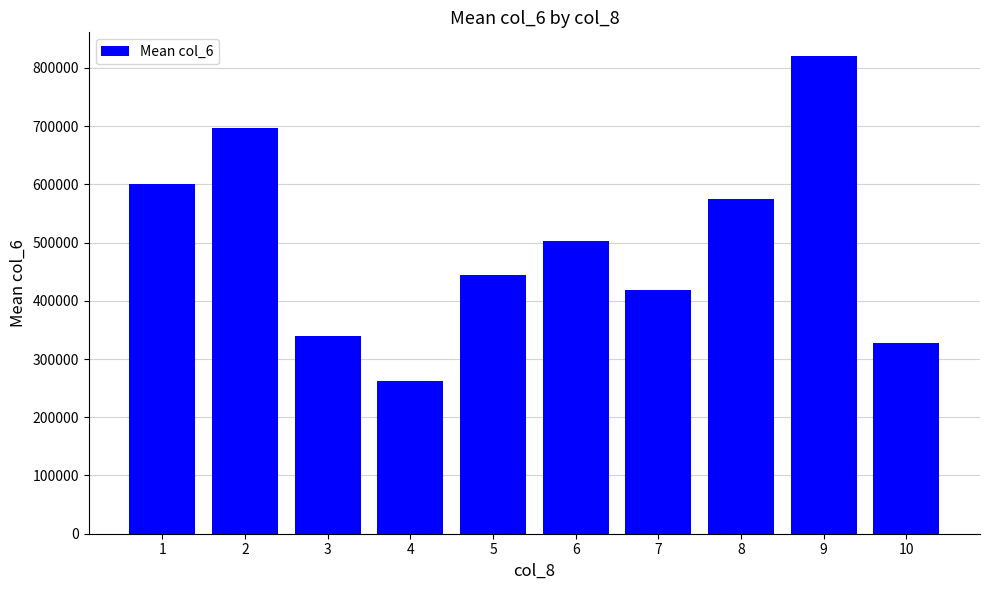

Reading left to right, extract all data points from this chart.

1=599693.0	2=696432.0	3=339565.6	4=262085.0	5=444918.7	6=502439.8	7=417821.0	8=574195.3	9=819960.0	10=328355.3